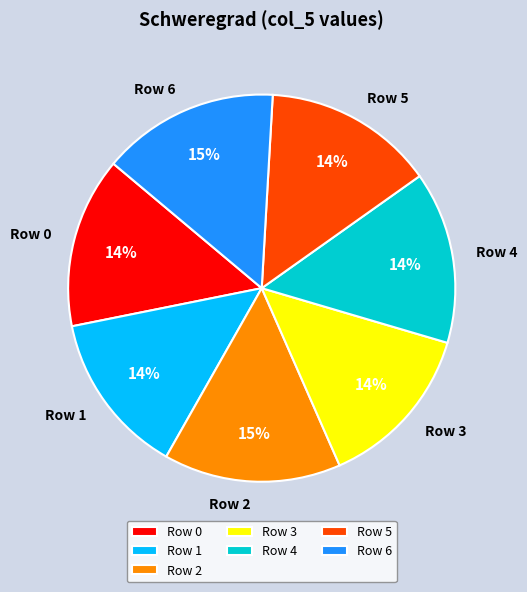

To the nearest percent, what is the average slice percentage?

14%